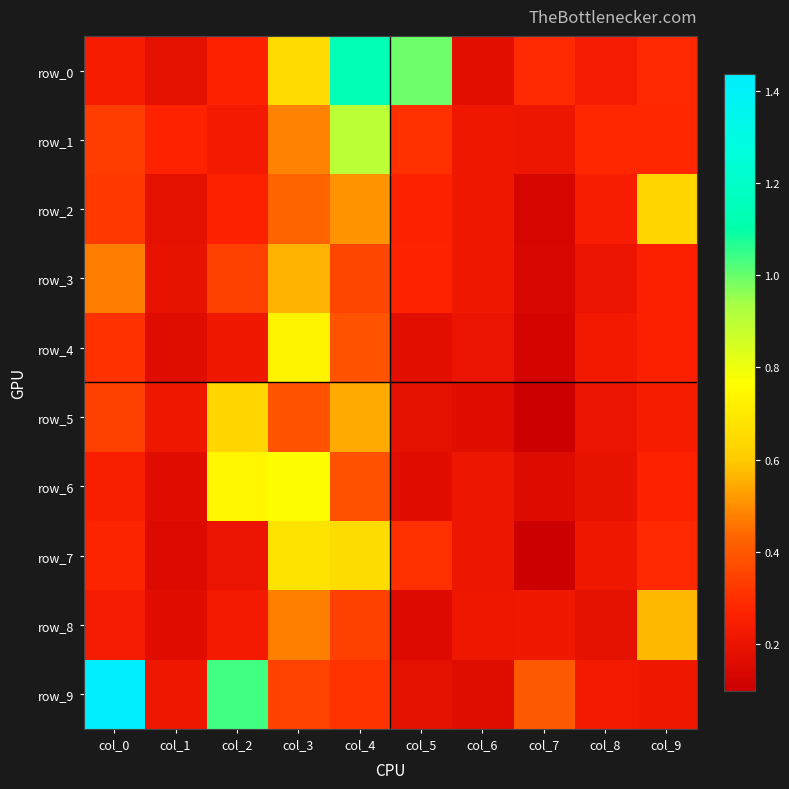

Is it true that row_1 equals 0.2 at col_9?

False